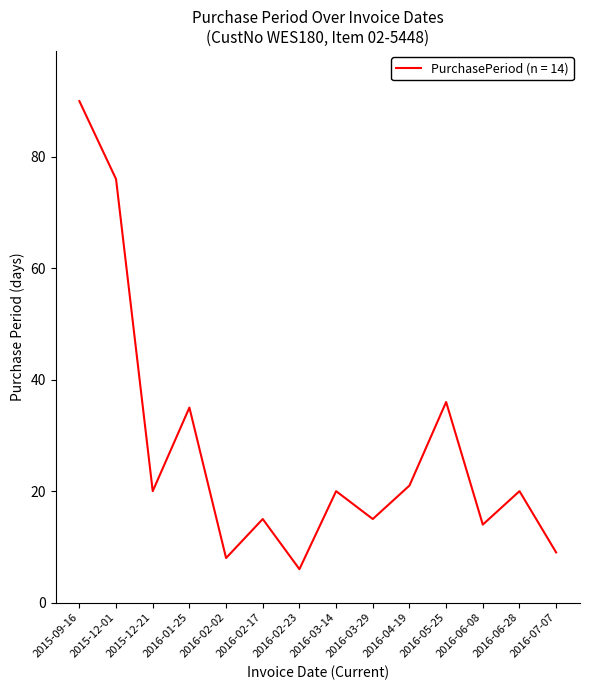

What is the sum of the values at 2016-03-14 and 2016-06-28?

40